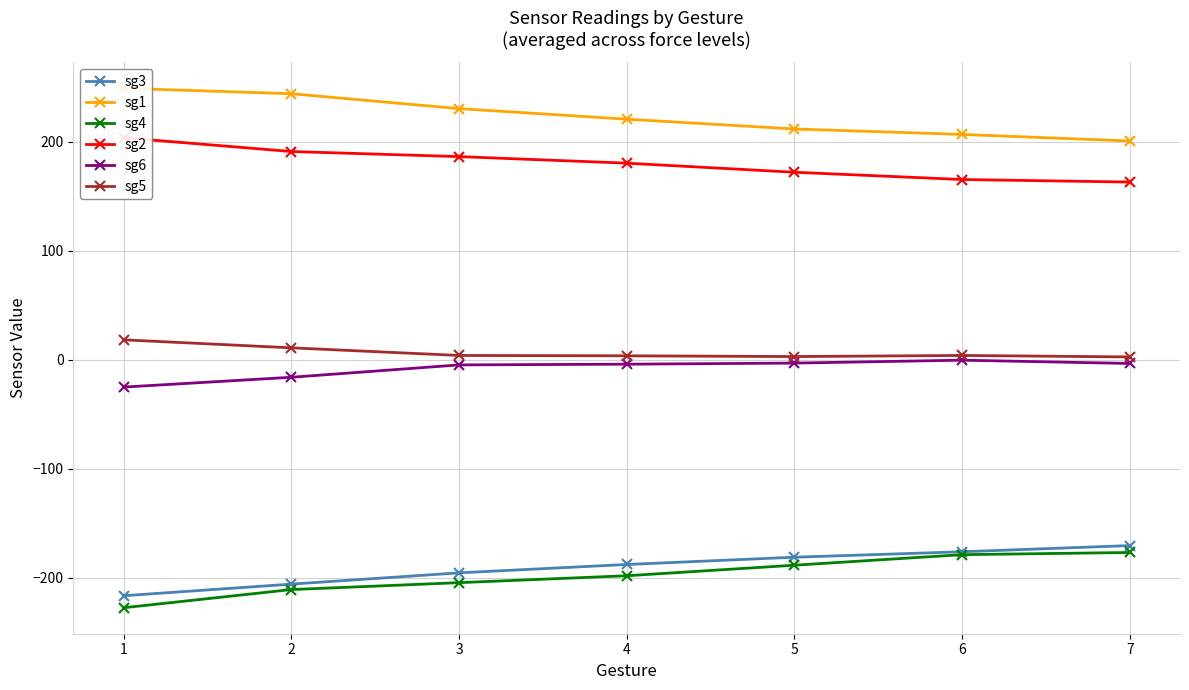

True or false: sg2 and sg6 cross at least once.

False